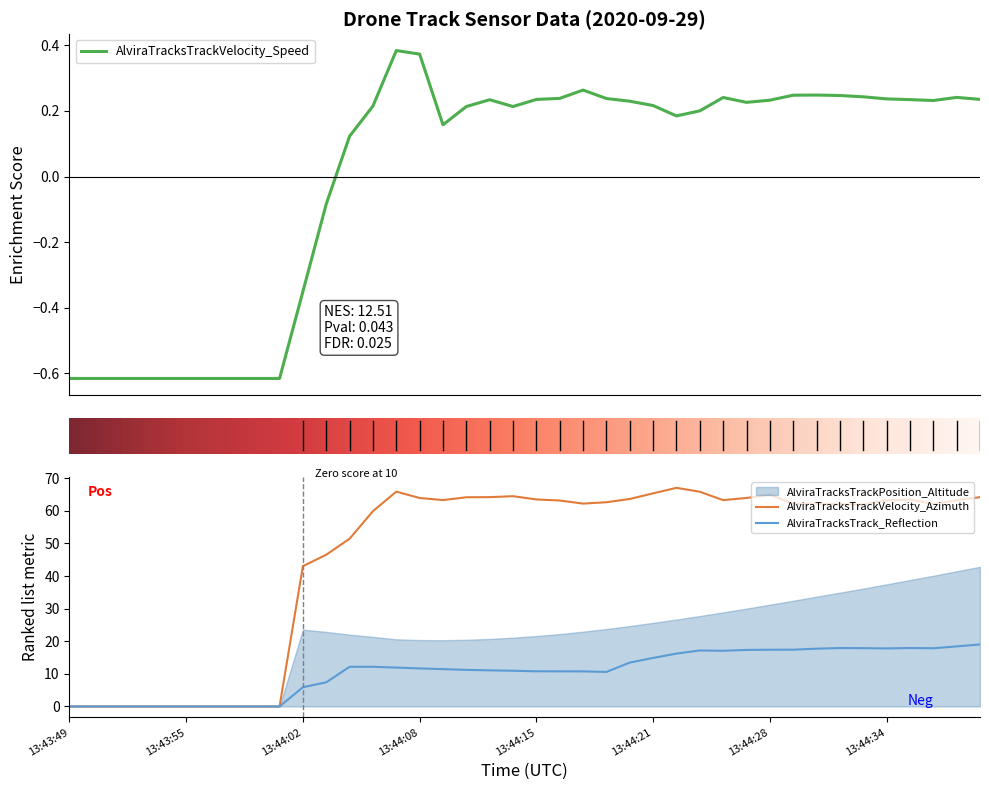

Where does the AlviraTracksTrack_Reflection series first go above 11?

13:44:04